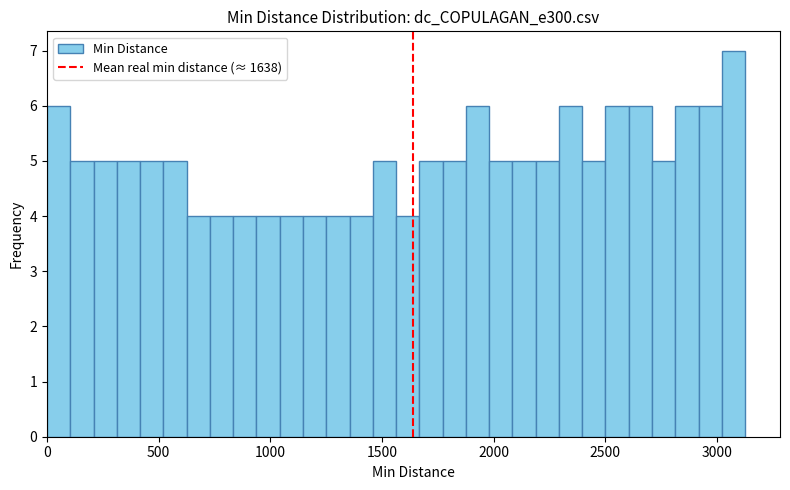

Read against the x-axis, roughly where is the centre of the tallest bar?

3050